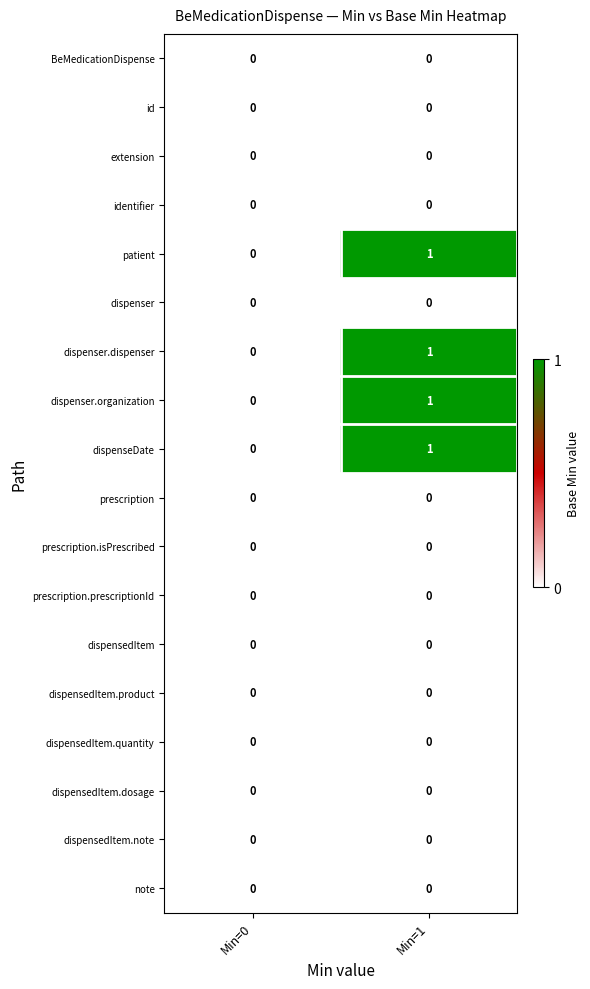

At which category is the sum across all series the highest?

Min=1